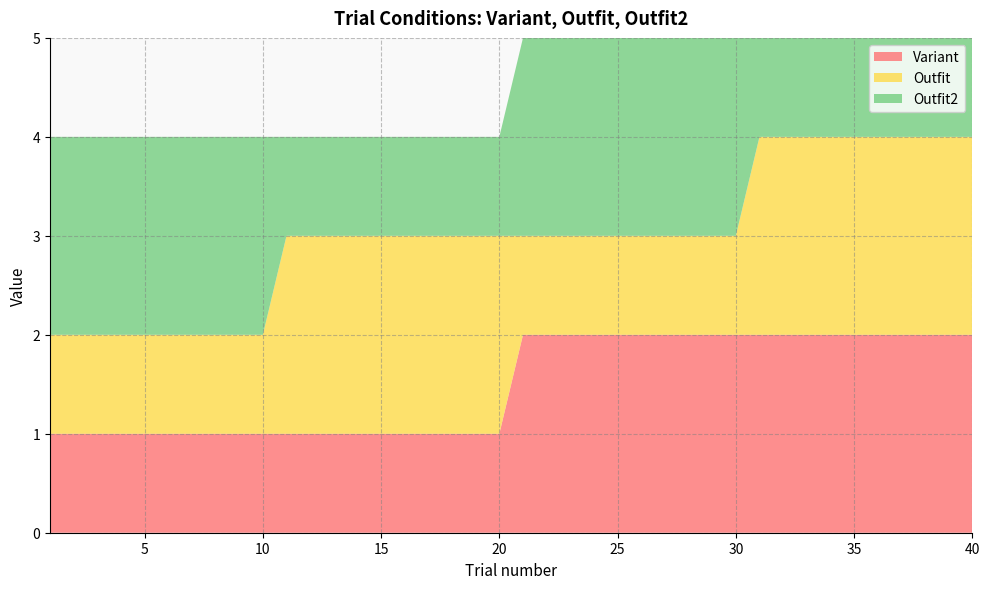

Reading left to right, extract all data points from this chart.

Variant: 1=1	2=1	3=1	4=1	5=1	6=1	7=1	8=1	9=1	10=1	11=1	12=1	13=1	14=1	15=1	16=1	17=1	18=1	19=1	20=1	21=2	22=2	23=2	24=2	25=2	26=2	27=2	28=2	29=2	30=2	31=2	32=2	33=2	34=2	35=2	36=2	37=2	38=2	39=2	40=2
Outfit: 1=1	2=1	3=1	4=1	5=1	6=1	7=1	8=1	9=1	10=1	11=2	12=2	13=2	14=2	15=2	16=2	17=2	18=2	19=2	20=2	21=1	22=1	23=1	24=1	25=1	26=1	27=1	28=1	29=1	30=1	31=2	32=2	33=2	34=2	35=2	36=2	37=2	38=2	39=2	40=2
Outfit2: 1=2	2=2	3=2	4=2	5=2	6=2	7=2	8=2	9=2	10=2	11=1	12=1	13=1	14=1	15=1	16=1	17=1	18=1	19=1	20=1	21=2	22=2	23=2	24=2	25=2	26=2	27=2	28=2	29=2	30=2	31=1	32=1	33=1	34=1	35=1	36=1	37=1	38=1	39=1	40=1